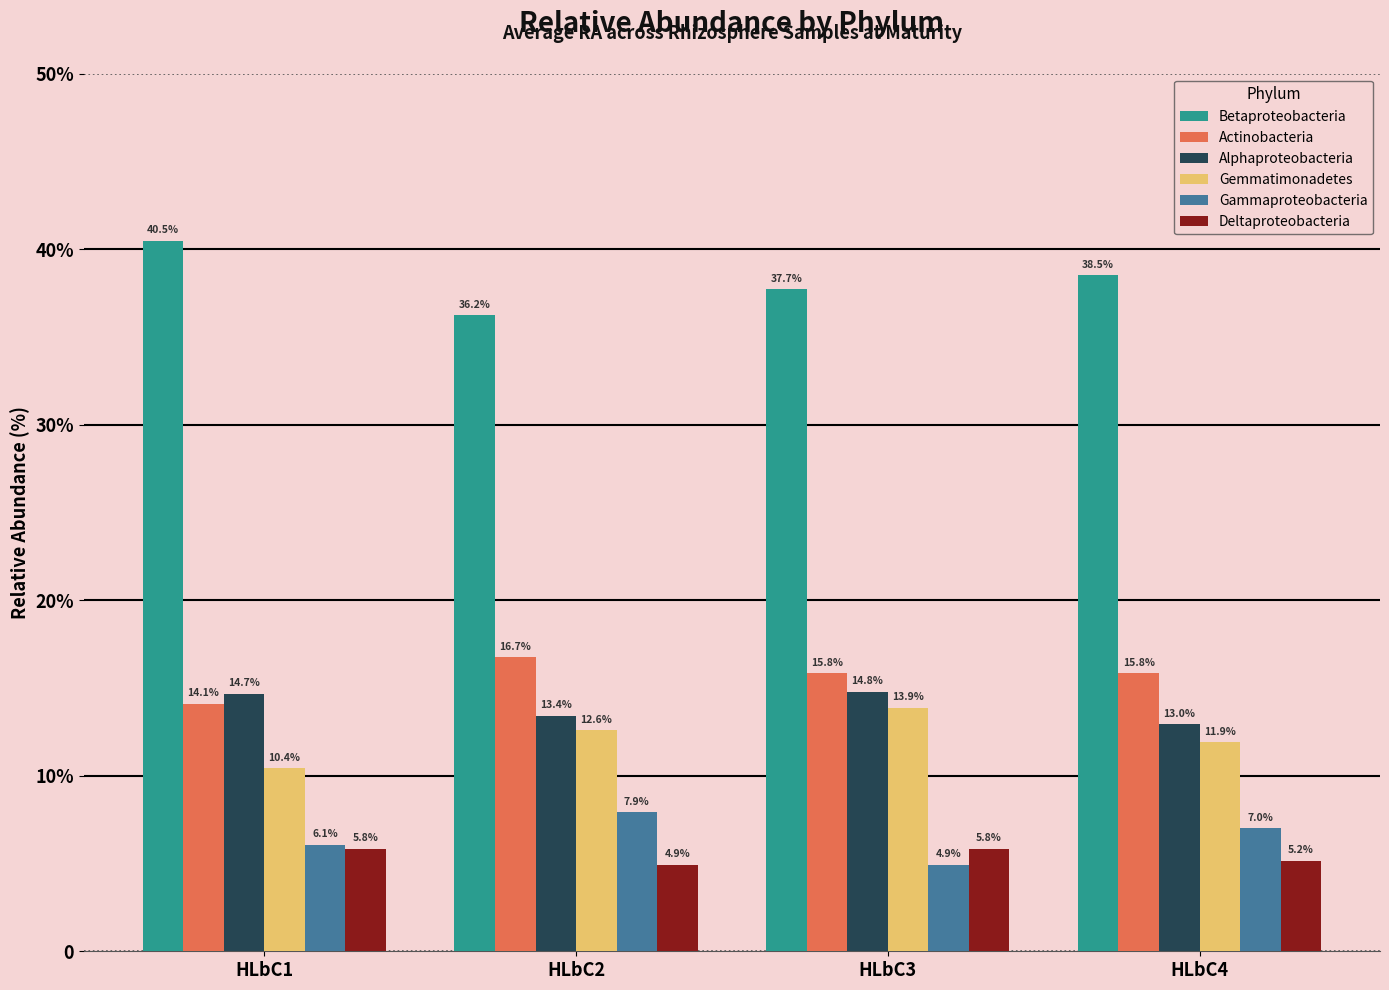

Does the chart contain stacked bars?

No